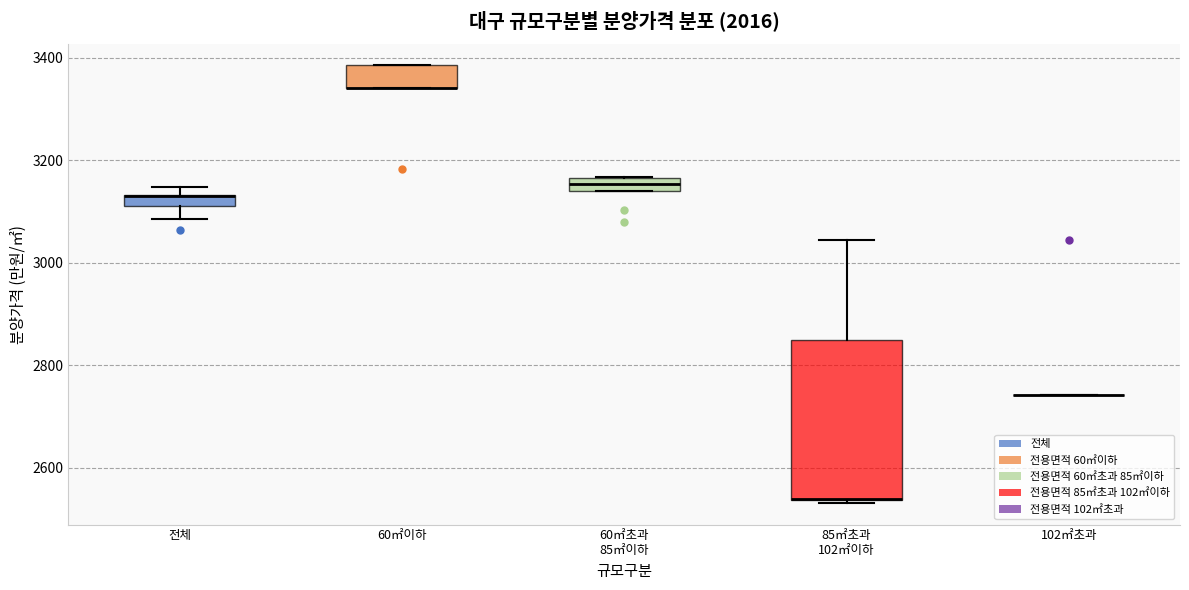

Comparing the boxes themselves (not the whiskers), which one is the tallest?

85㎡초과 102㎡이하